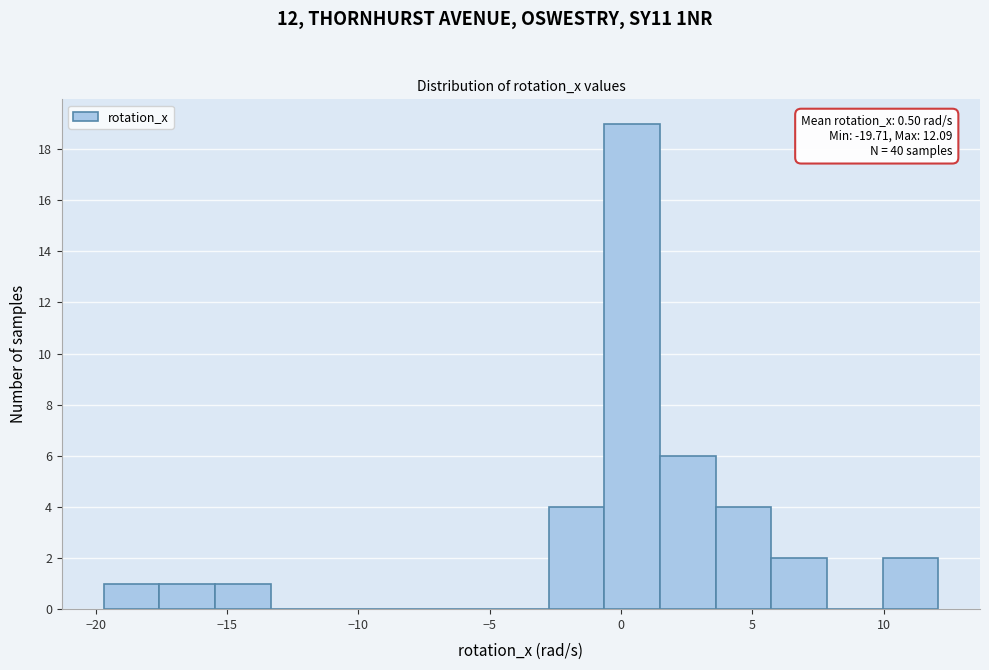

Over which range of the x-axis is the bar tallest?

-0.5 to 1.5